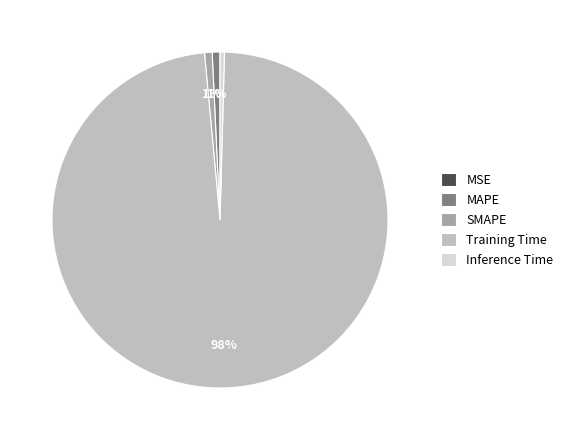

True or false: Inference Time accounts for 0% of the total.

True